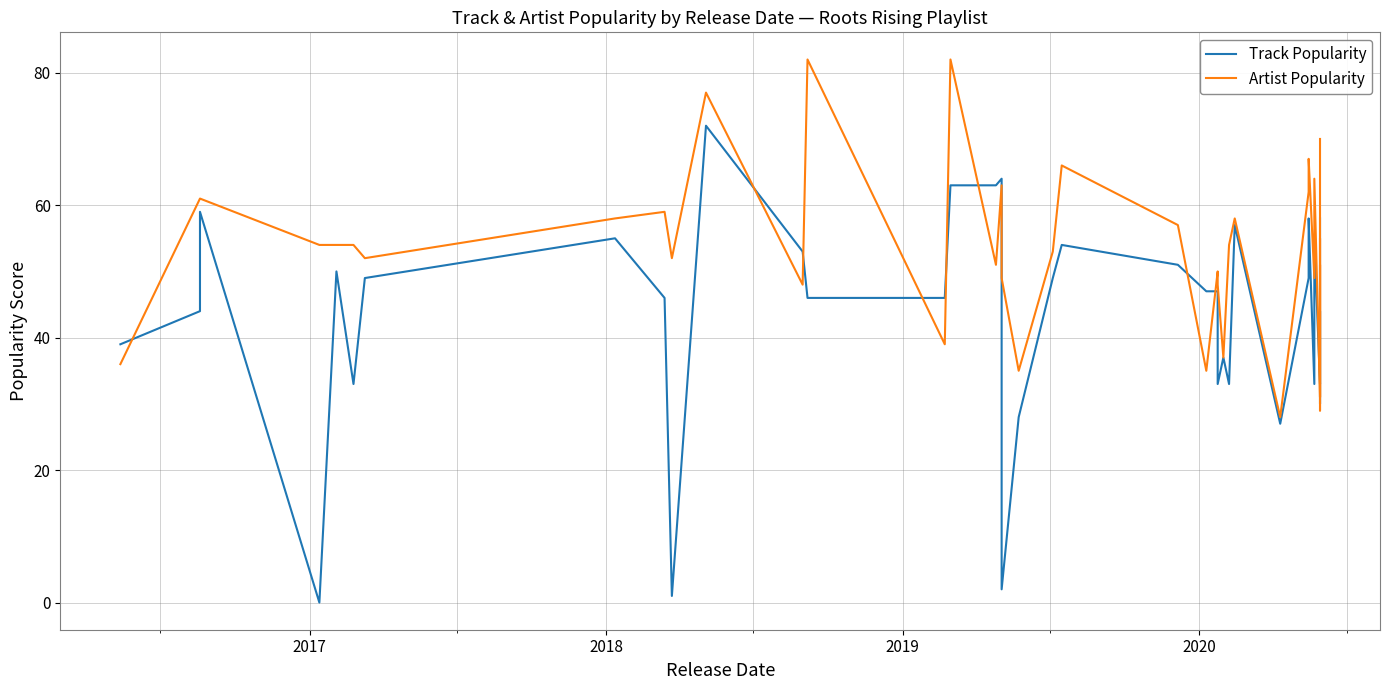

What is the difference between the second highest and second lowest values in the Artist Popularity series?

53